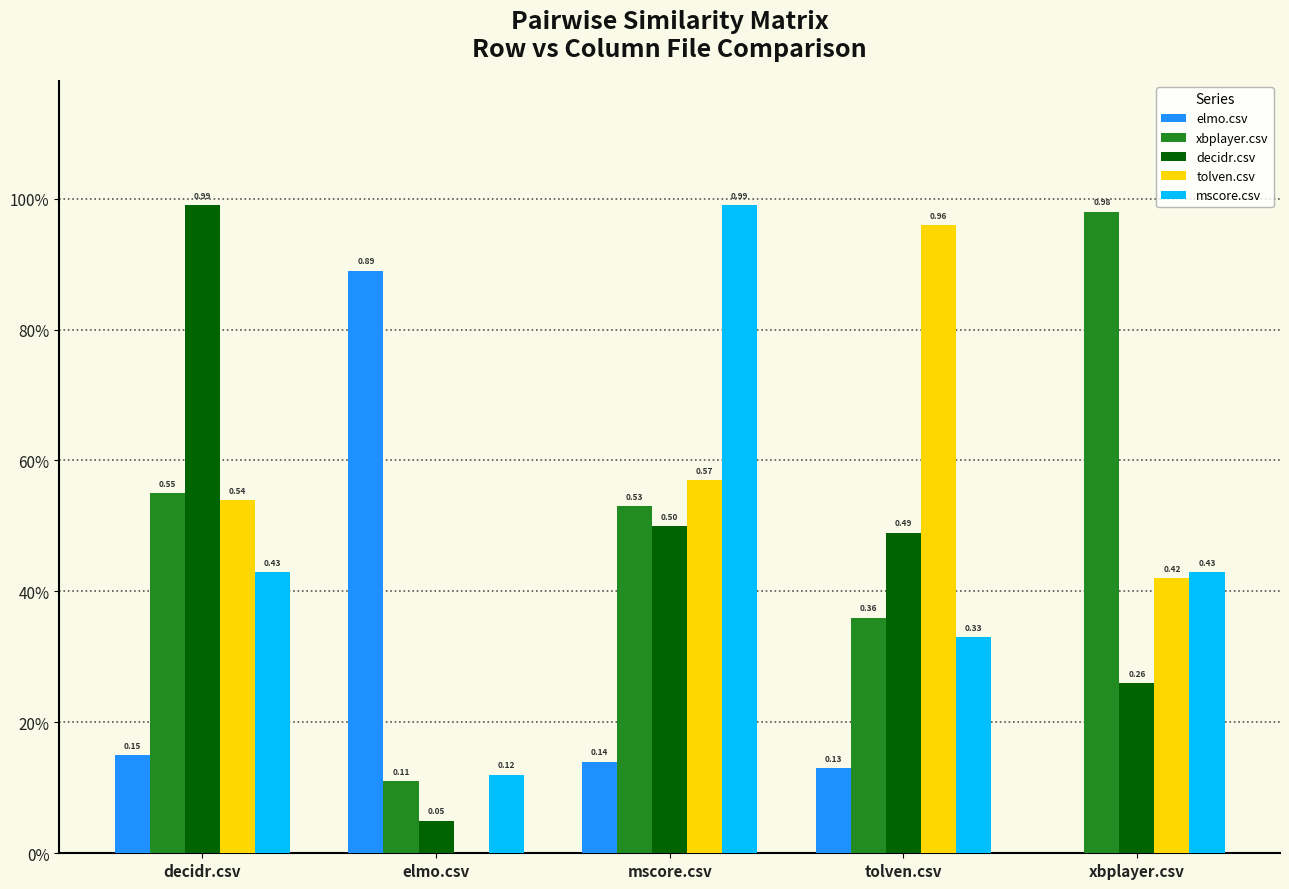

Reading left to right, what are all the values shown in this chart?

elmo.csv: 0.1	0.9	0.1	0.1	0.0
xbplayer.csv: 0.6	0.1	0.5	0.4	1.0
decidr.csv: 1.0	0.1	0.5	0.5	0.3
tolven.csv: 0.5	0.0	0.6	1.0	0.4
mscore.csv: 0.4	0.1	1.0	0.3	0.4